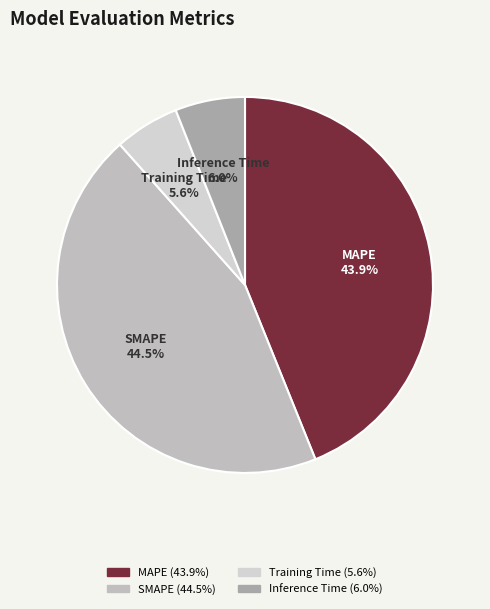

How many segments does this pie chart have?

4